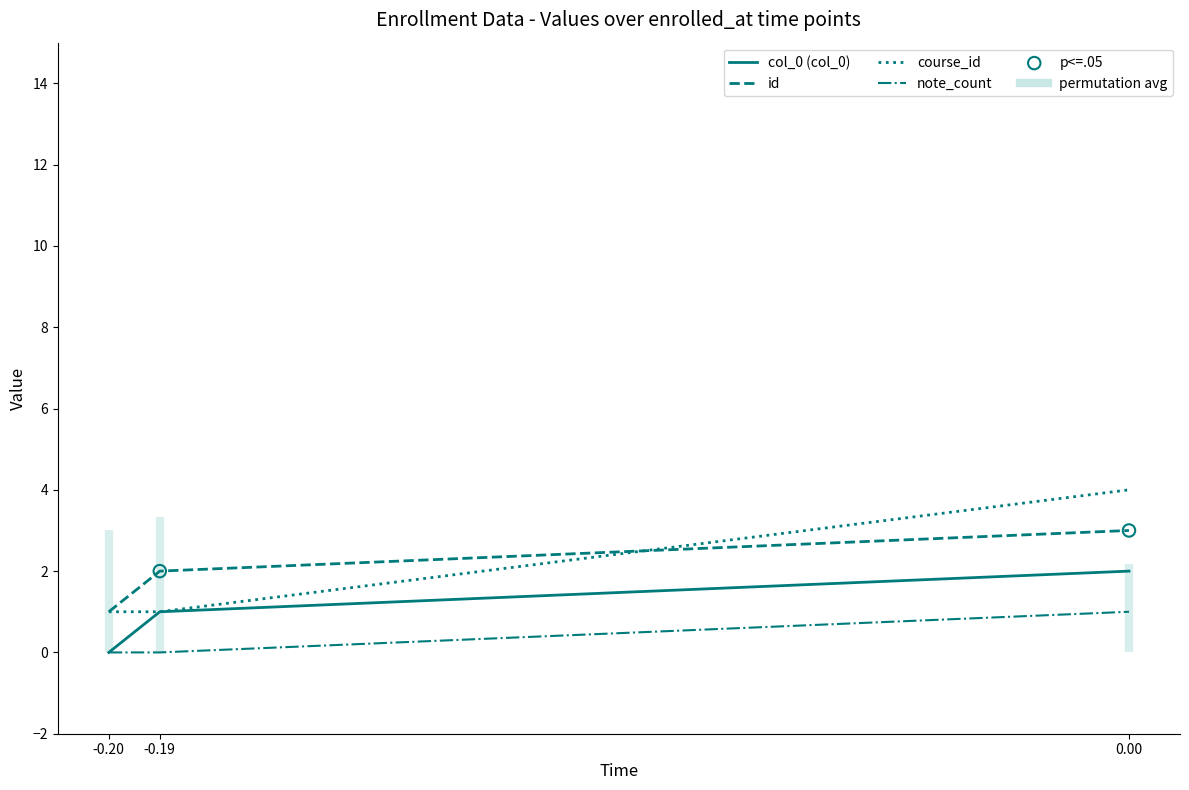

Which series has the largest Y range (max minus min)?

course_id